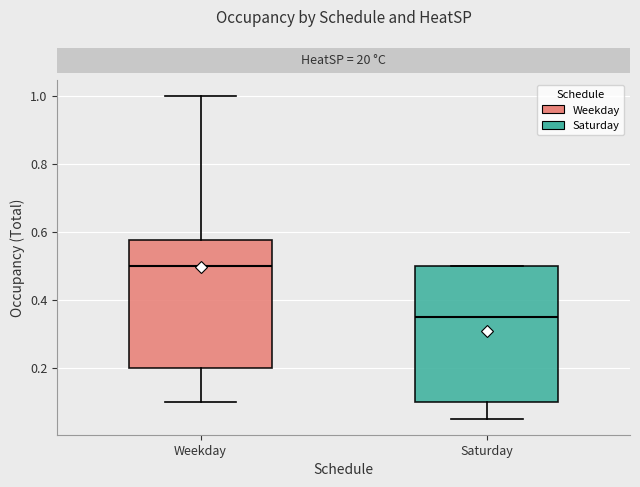

Where does the median line of the box for Saturday sit on the y-axis? The values are not printed on the chart, so give them approximately, as read against the axis.

0.36